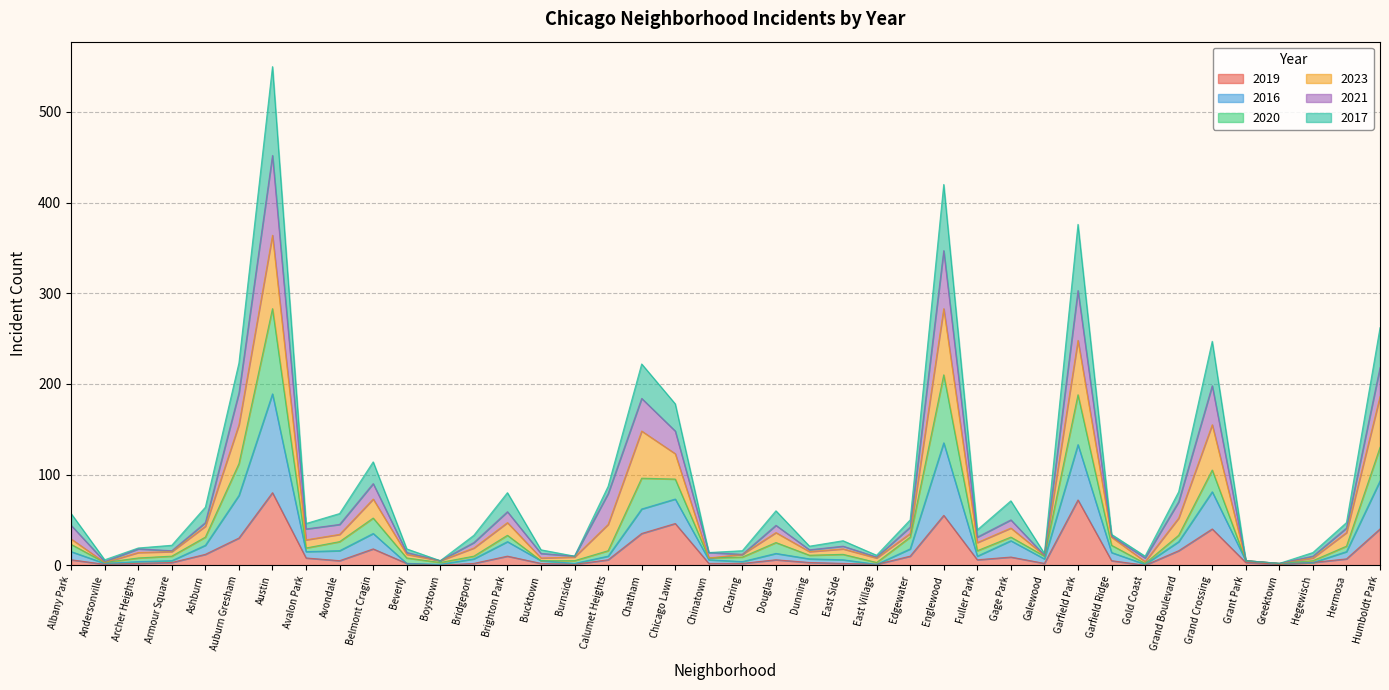

How many lines are shown in the chart?

6